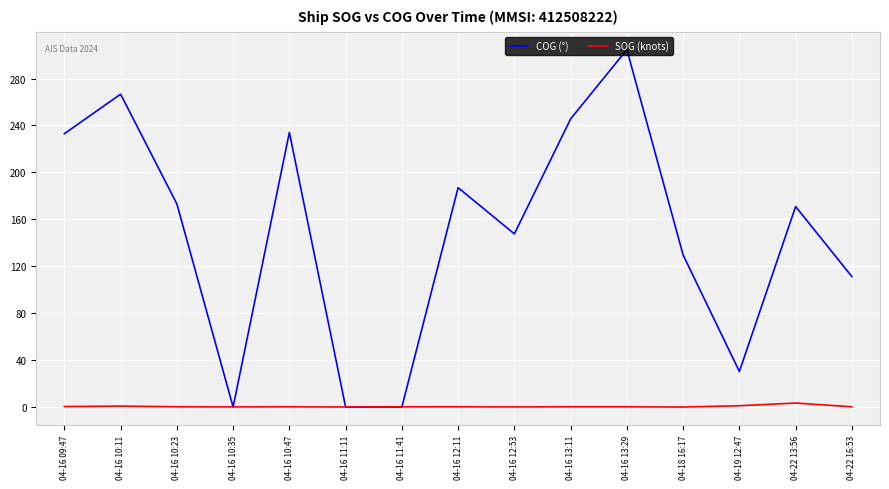

List the series in order of their overall mean, highest first.

COG (°), SOG (knots)